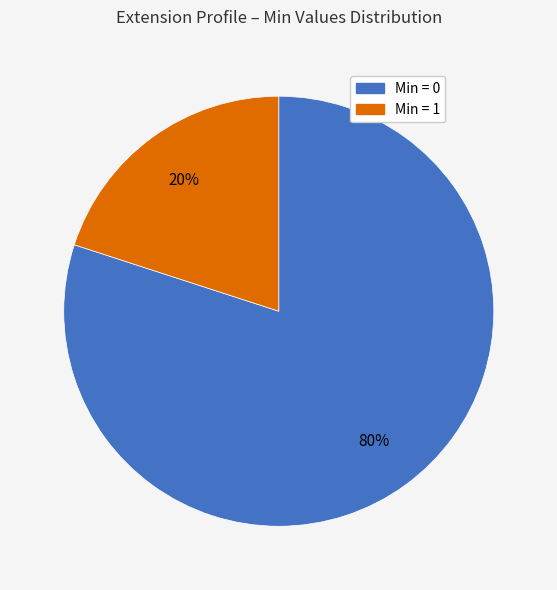

How many slices are in this pie chart?

2